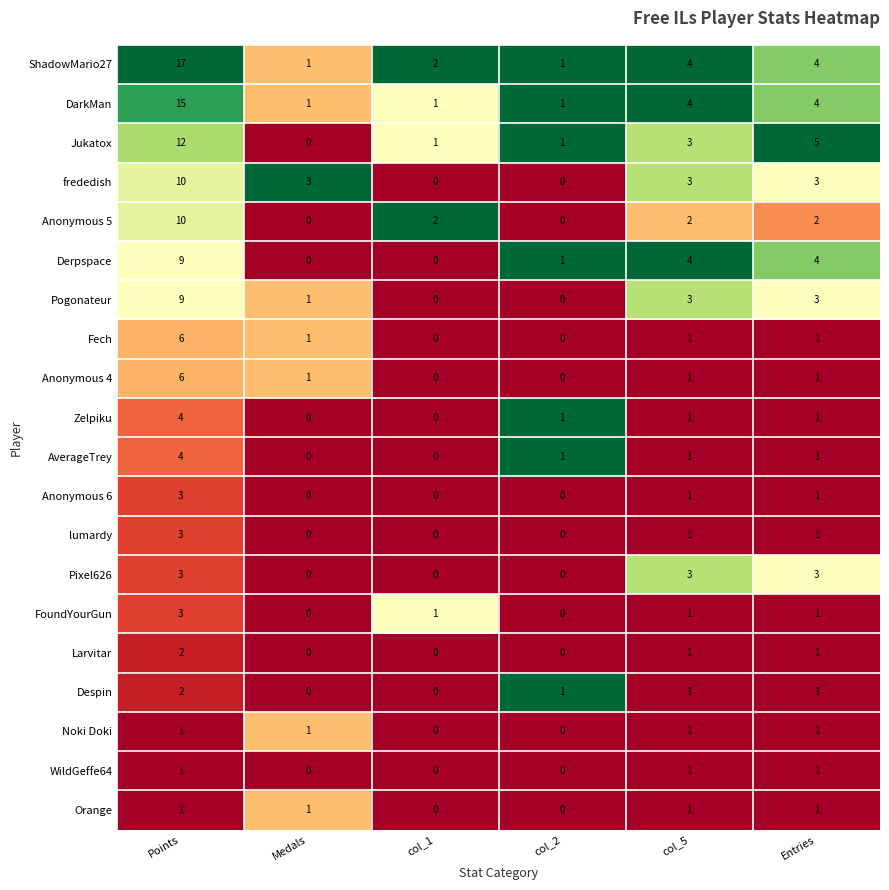

What is the difference between the maximum and minimum values in the ShadowMario27 series?

16